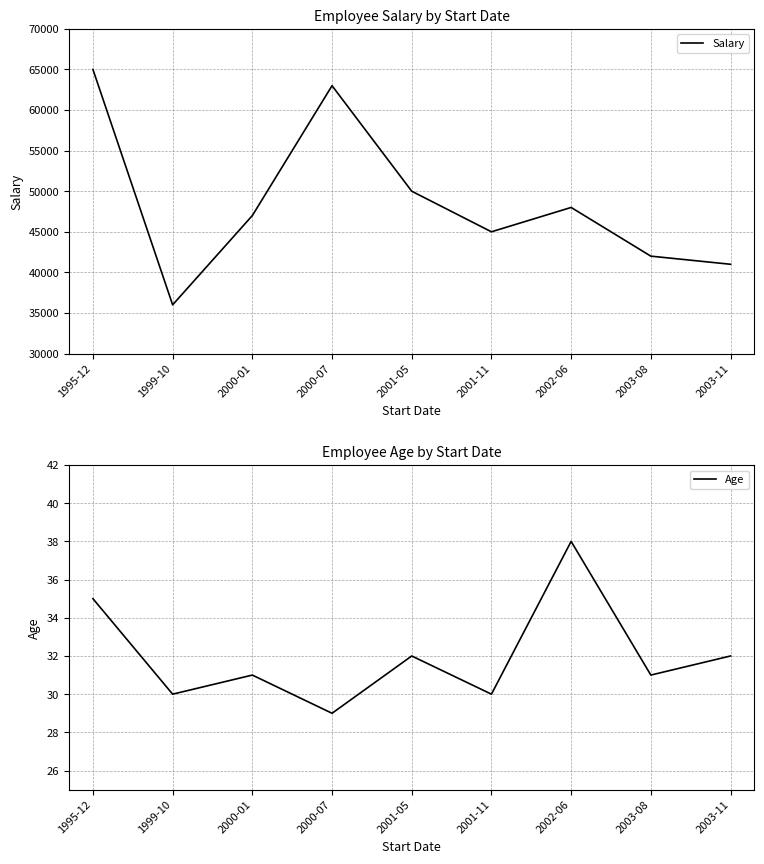

List the labels in order of Age value, largest first.

2002-06, 1995-12, 2001-05, 2003-11, 2000-01, 2003-08, 1999-10, 2001-11, 2000-07